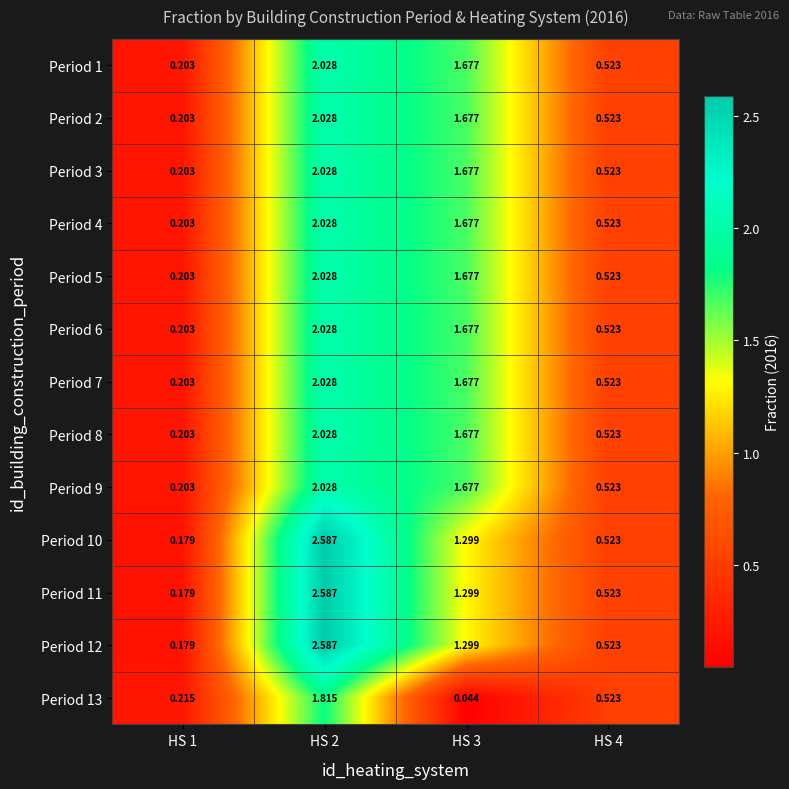

Is the value of Period 8 at HS 2 greater than the value of Period 11 at HS 3?

Yes